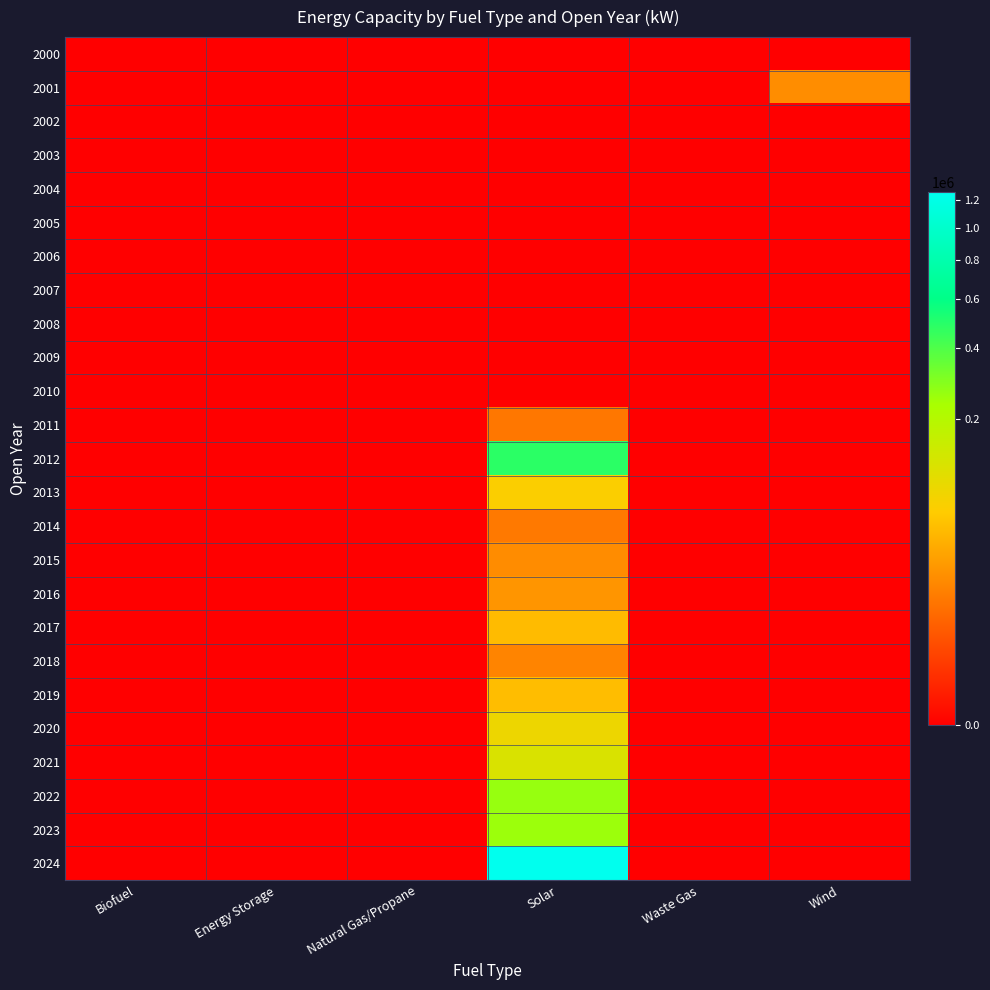

At how many categories does at least one series exceed 1212137?

1